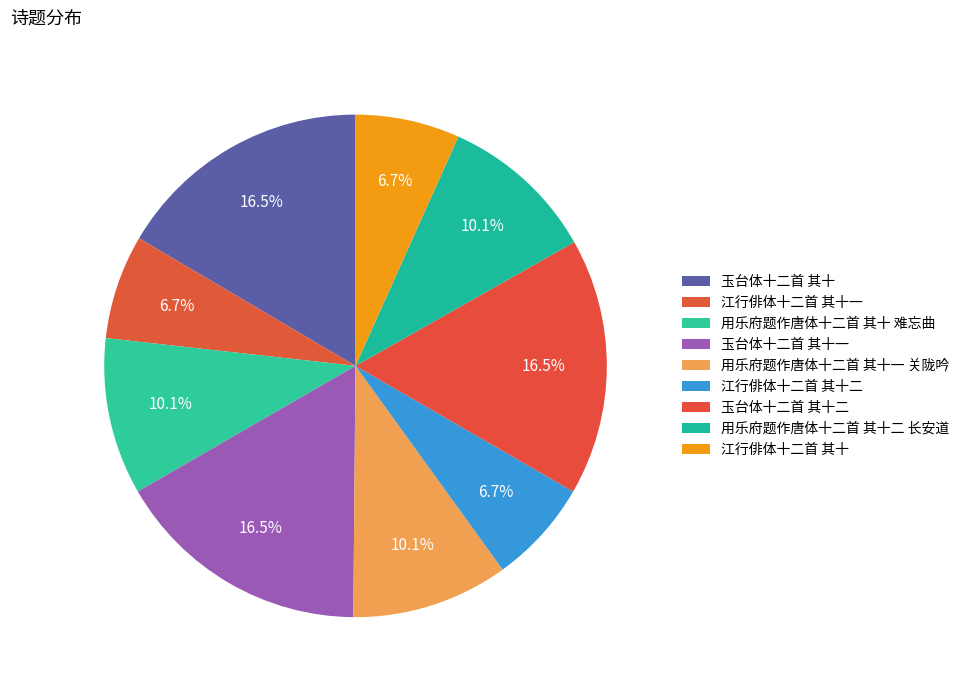

Which category has the biggest portion of the pie?

玉台体十二首 其十二